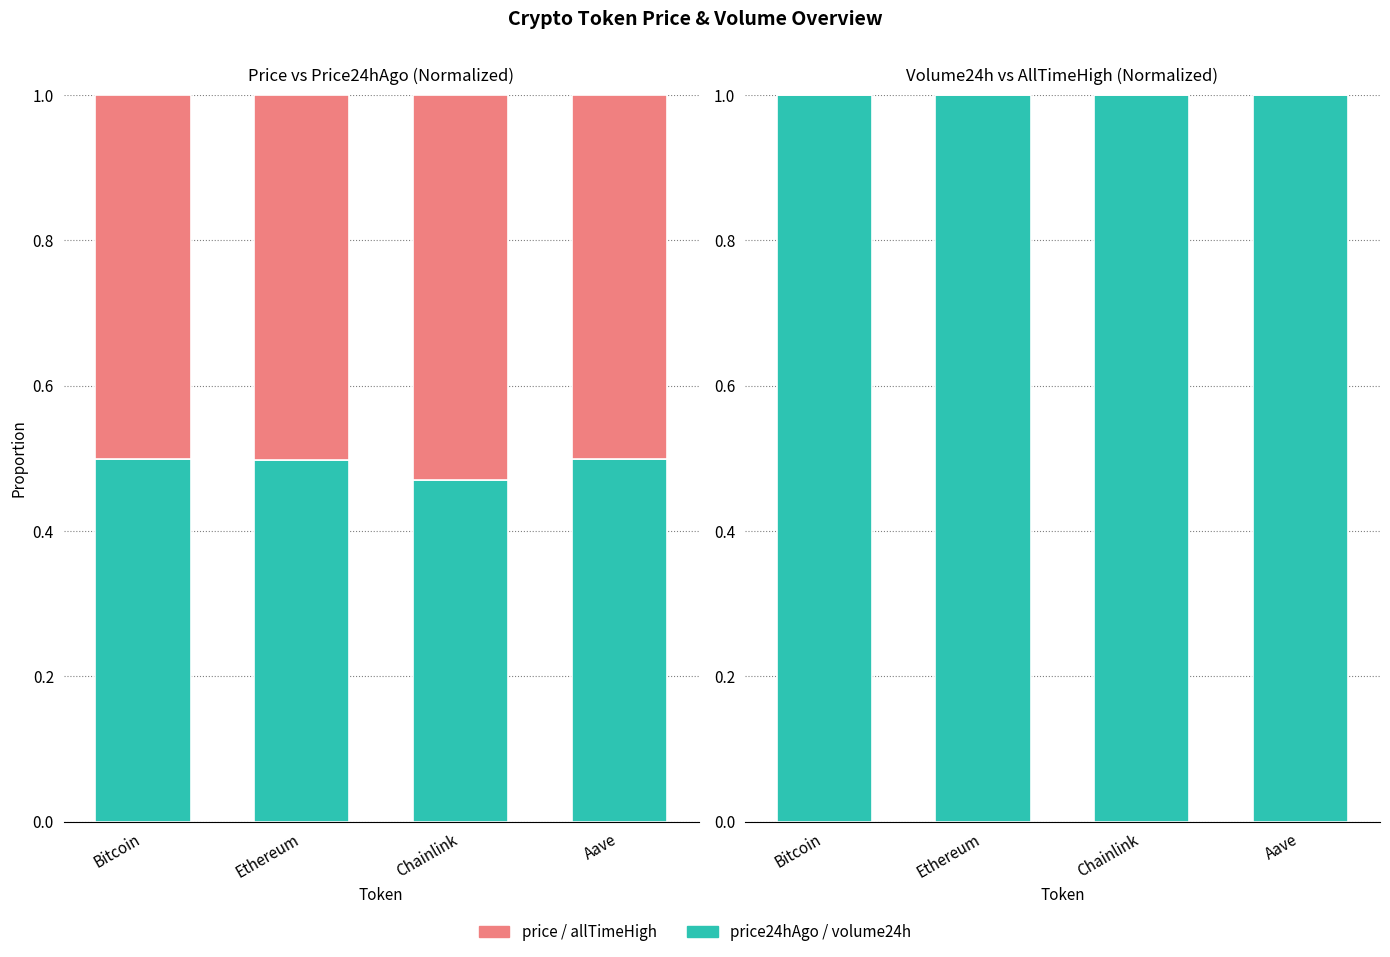

How many data points does each series have?

4